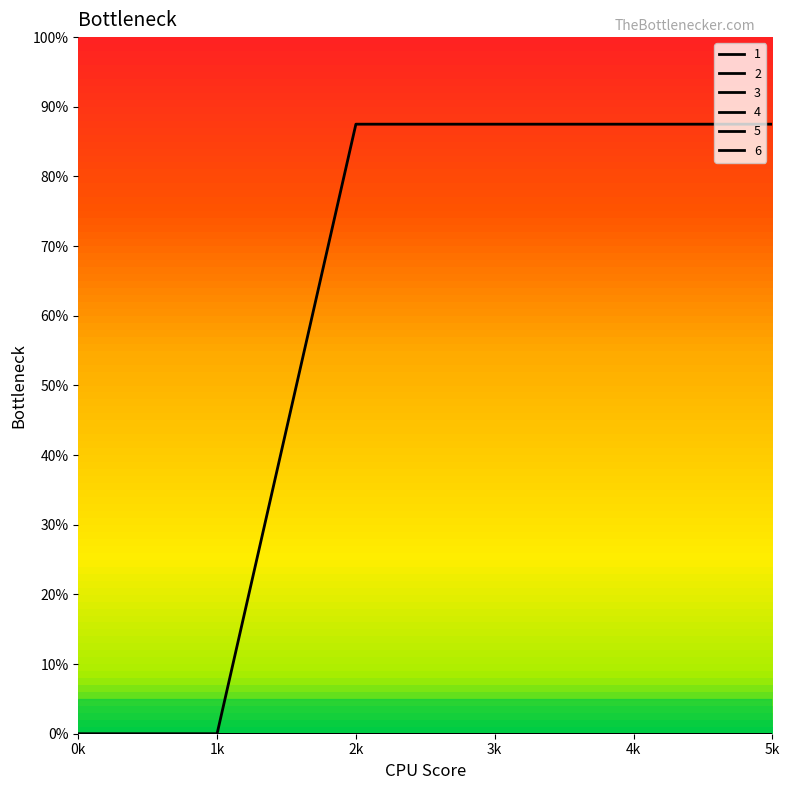

Does the chart have visible grid lines?

No